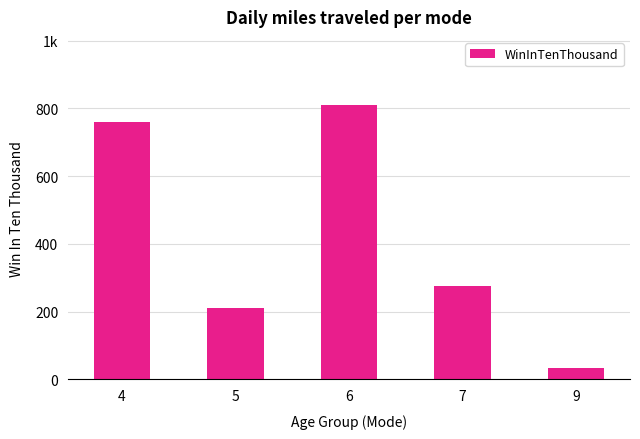

What is the average value?

418